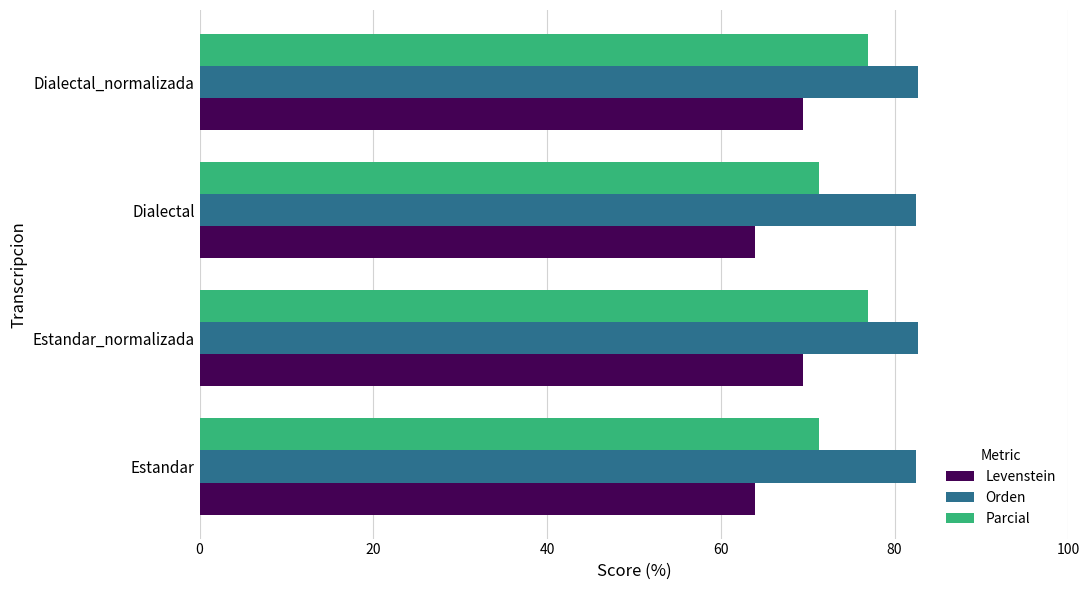

At how many categories does at least one series exceed 74?

4